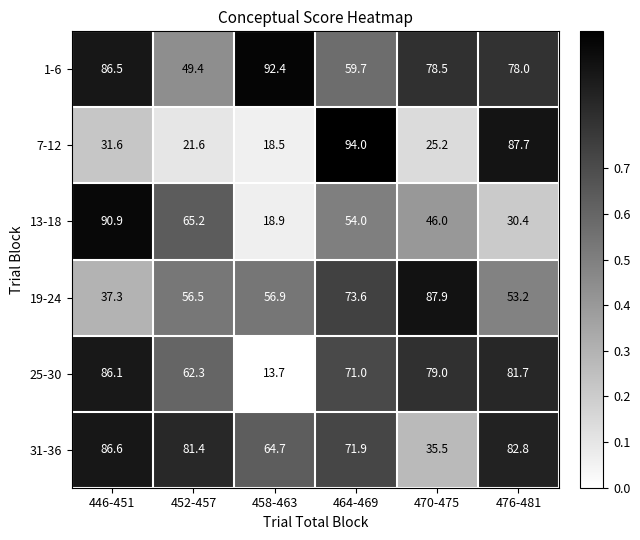

At which category is the sum across all series the highest?

464-469